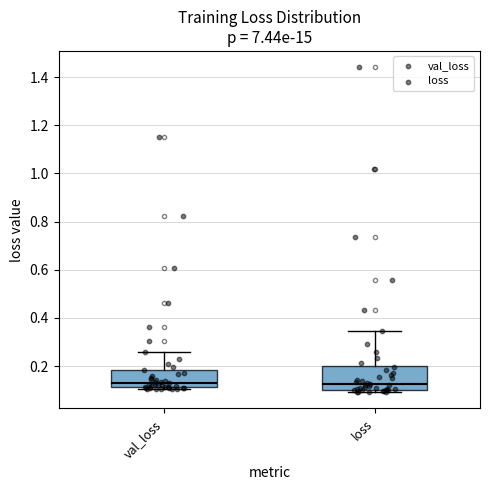

Where does the median line of the box for val_loss sit on the y-axis? The values are not printed on the chart, so give them approximately, as read against the axis.

0.14